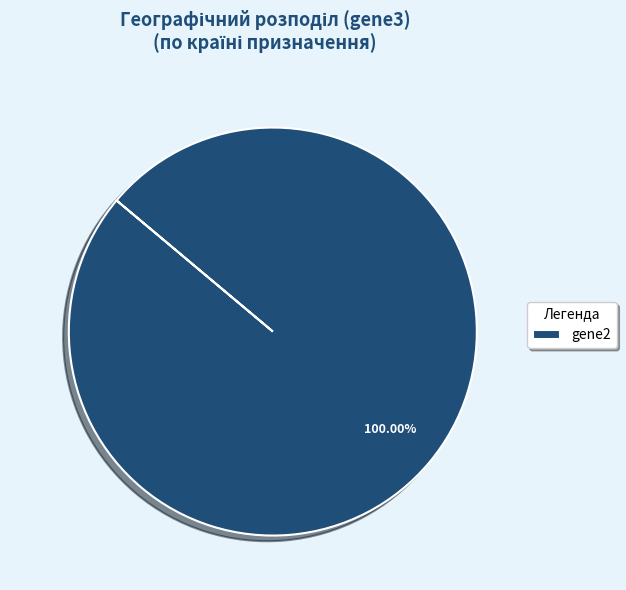

Is there a majority slice in this chart?

Yes